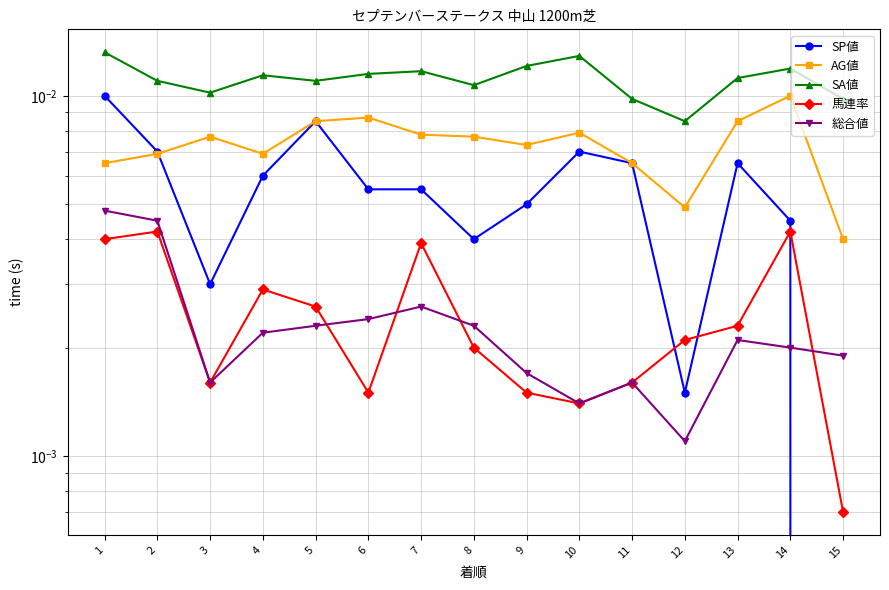

At how many categories does at least one series exceed 0?

15